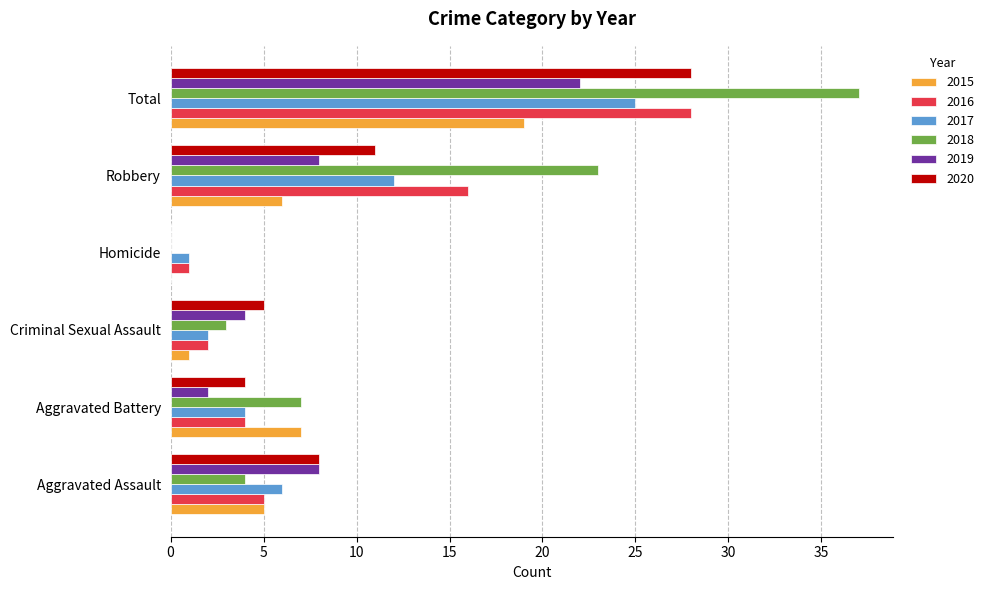

At which category is the sum across all series the highest?

Total